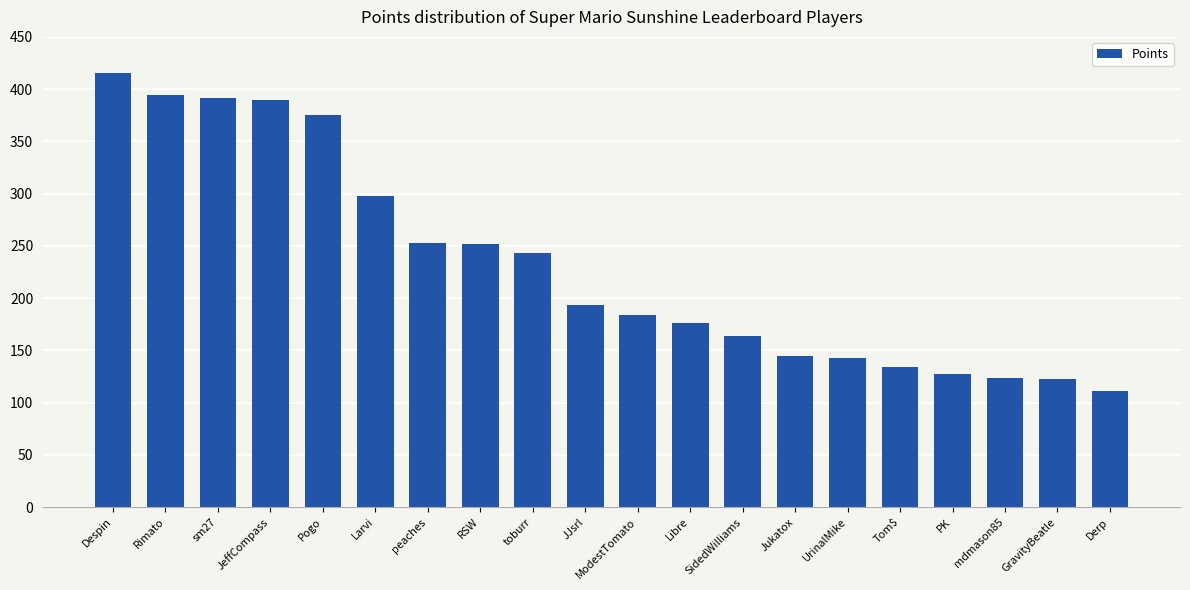

Which label corresponds to the largest value in the chart?

Despin